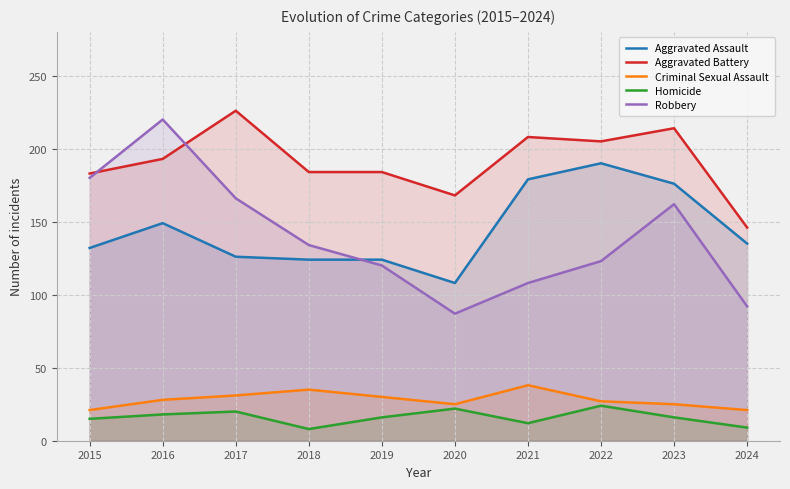

True or false: Criminal Sexual Assault and Robbery cross at least once.

False